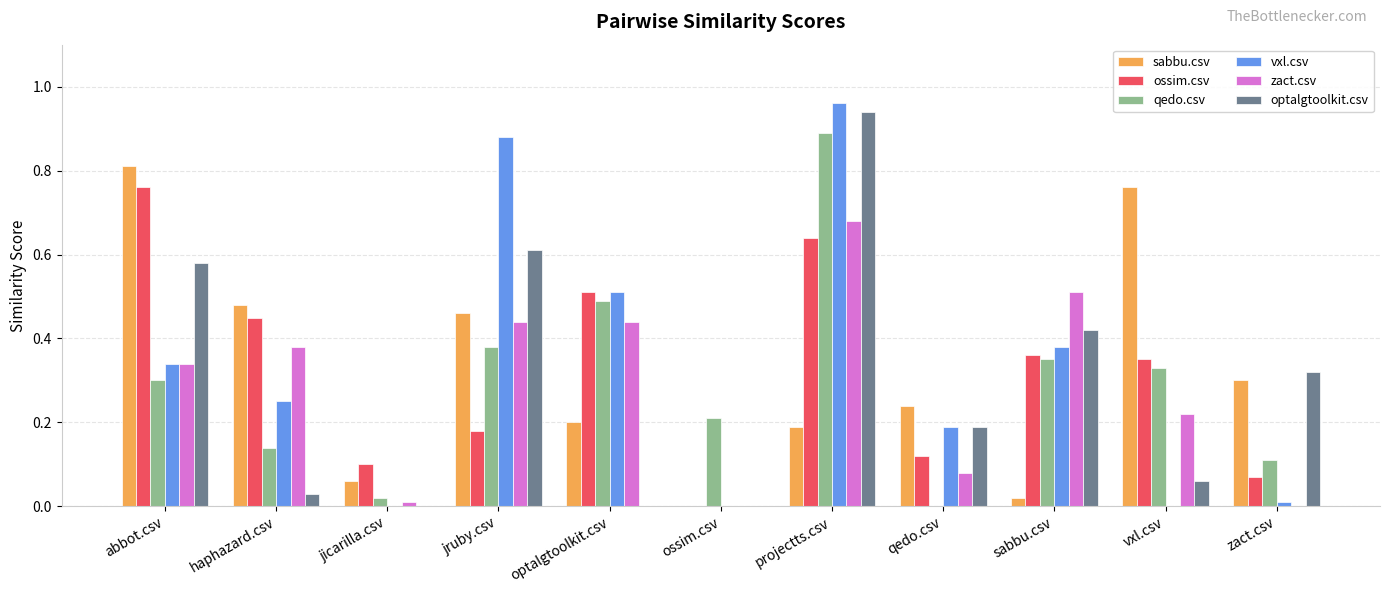

Between jicarilla.csv and zact.csv, which series saw the biggest shift?

optalgtoolkit.csv